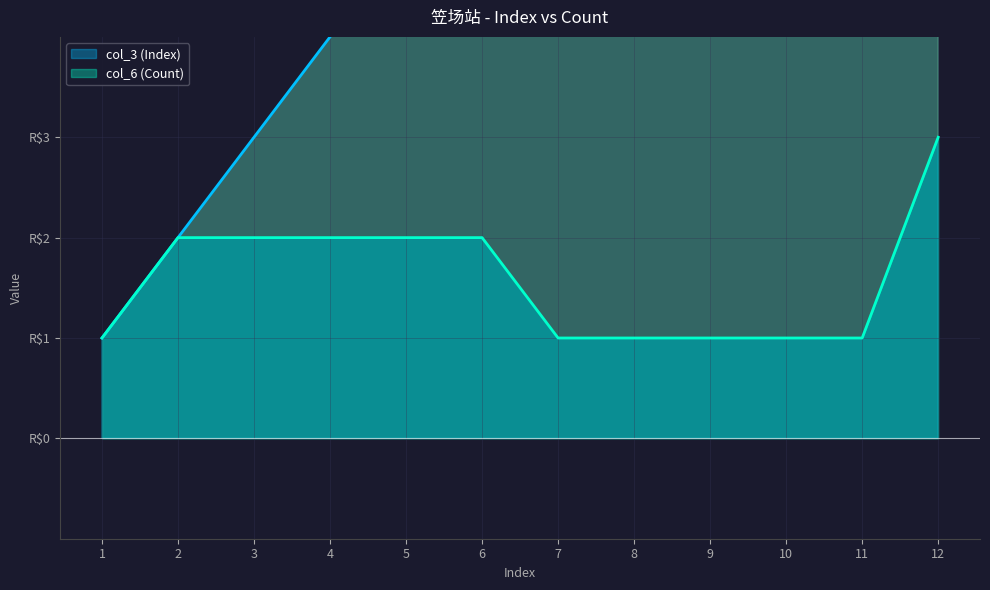

Does the chart display data point markers on the line(s)?

No